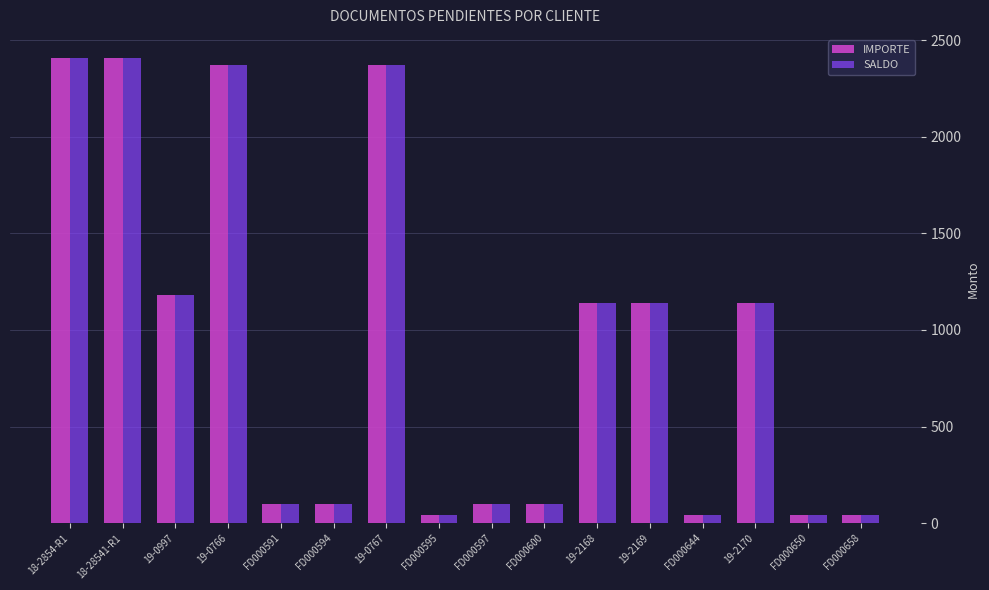

The value of IMPORTE at FD000594 is 101.0. True or false?

True